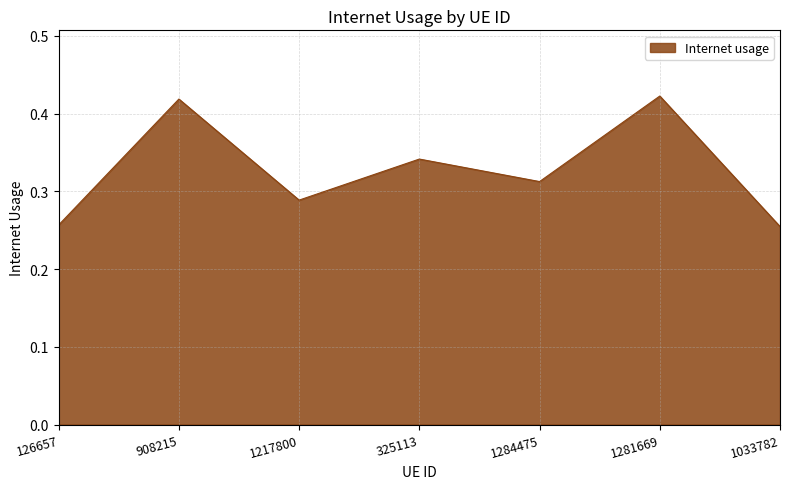

Count the values in the range 0 to 1.

7